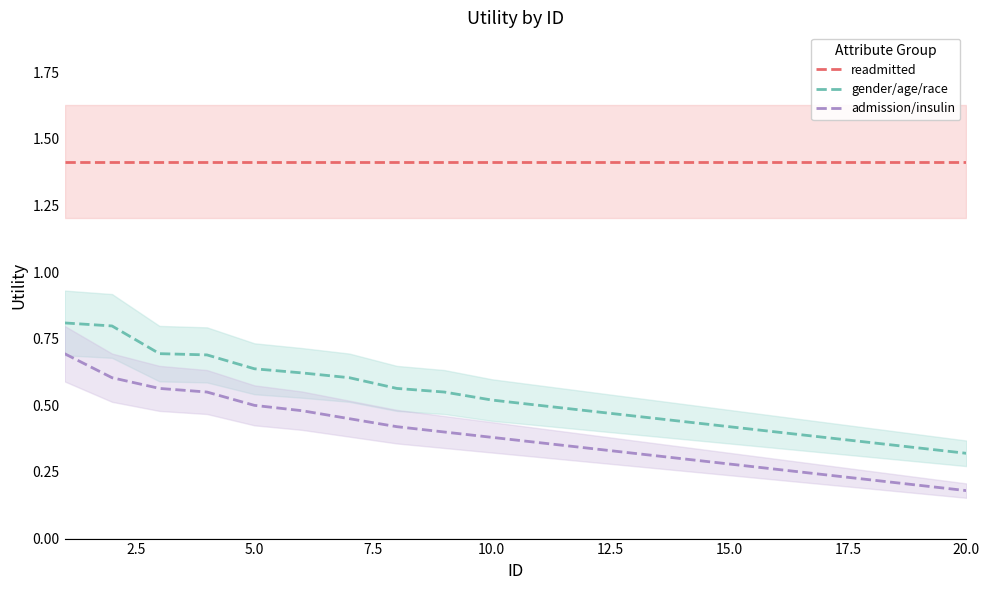

Reading left to right, what are all the values shown in this chart?

readmitted: 1.4	1.4	1.4	1.4	1.4	1.4	1.4	1.4	1.4	1.4	1.4	1.4	1.4	1.4	1.4	1.4	1.4	1.4	1.4	1.4
gender/age/race: 0.8	0.8	0.7	0.7	0.6	0.6	0.6	0.6	0.6	0.5	0.5	0.5	0.5	0.4	0.4	0.4	0.4	0.4	0.3	0.3
admission/insulin: 0.7	0.6	0.6	0.6	0.5	0.5	0.5	0.4	0.4	0.4	0.4	0.3	0.3	0.3	0.3	0.3	0.2	0.2	0.2	0.2